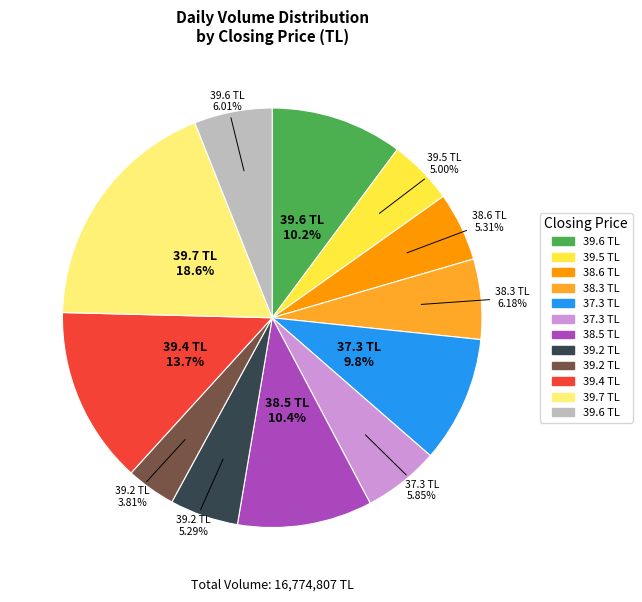

Does any single category account for the majority?

No